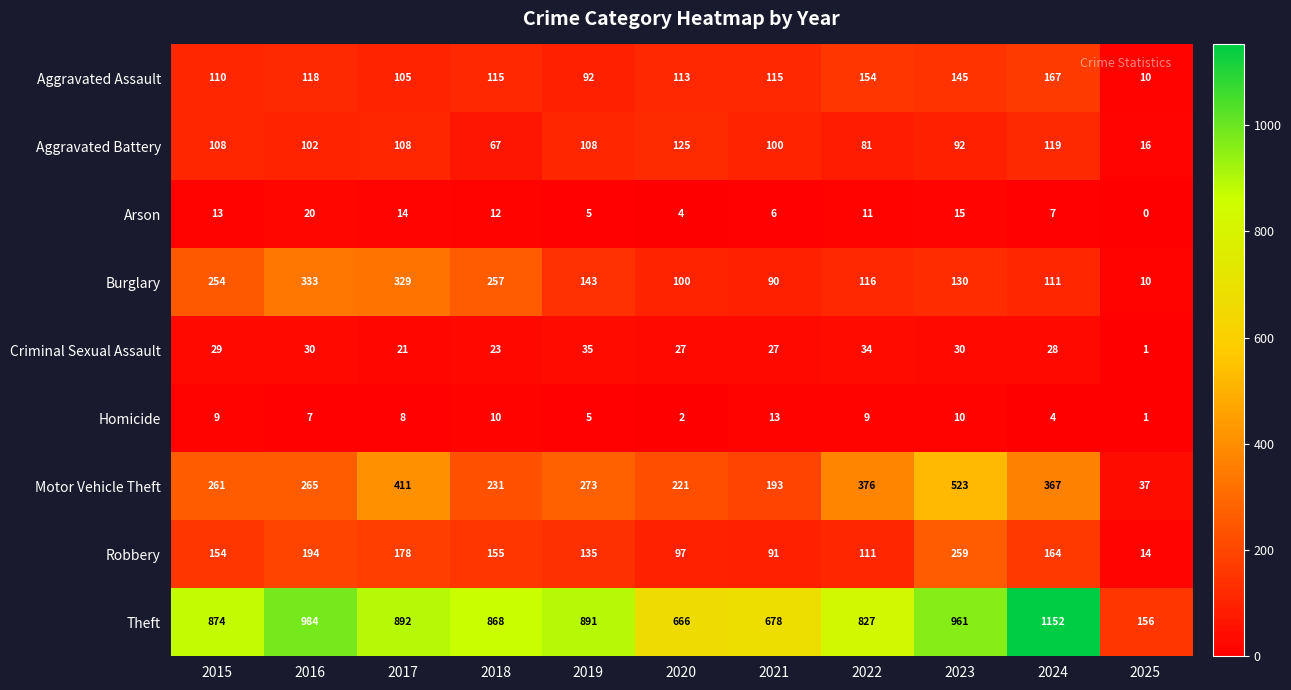

What is the sum of all Burglary values?

1873